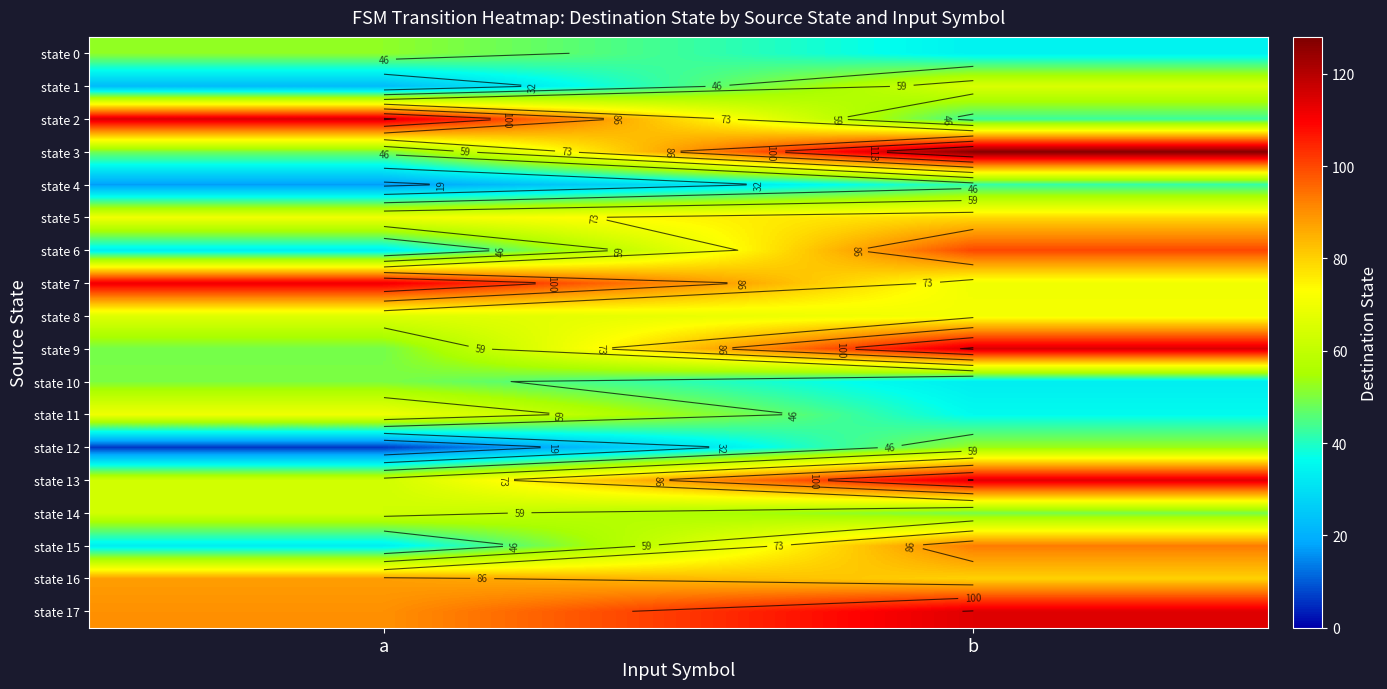

How many data points in state 8 are less than 71?

1